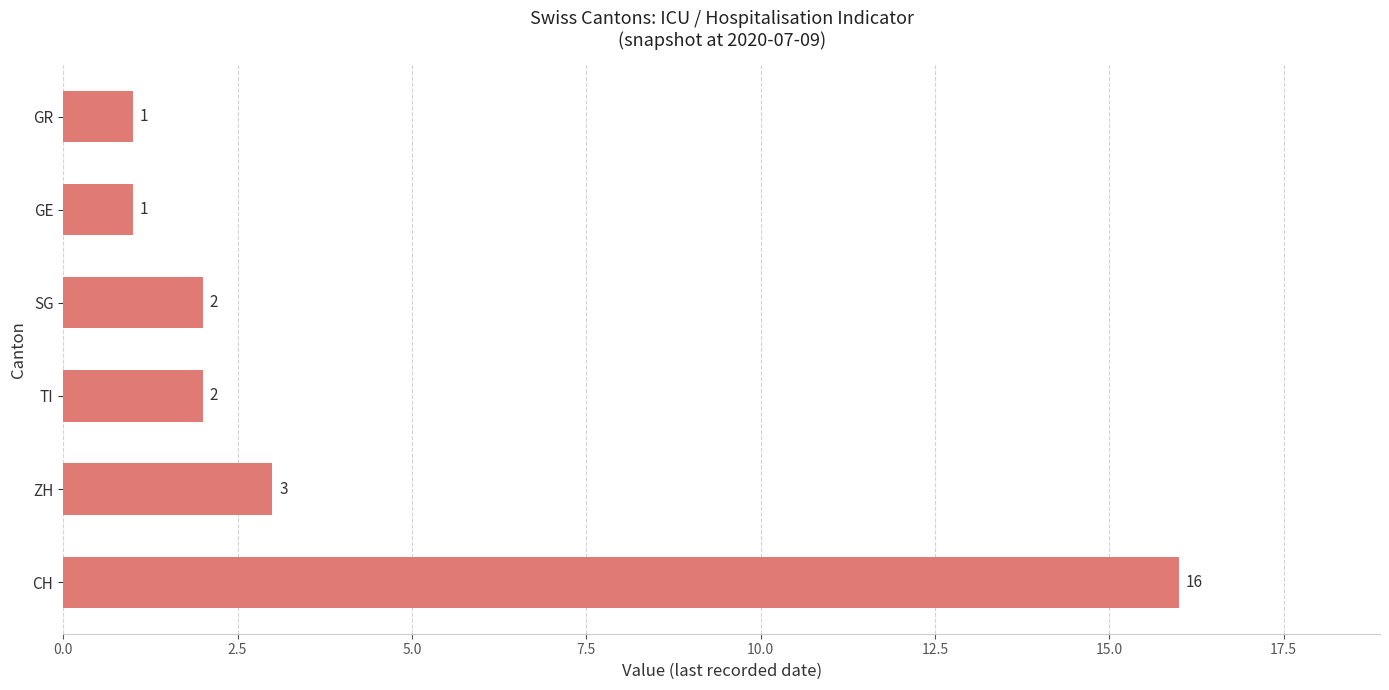

How many data points are less than 2?

2